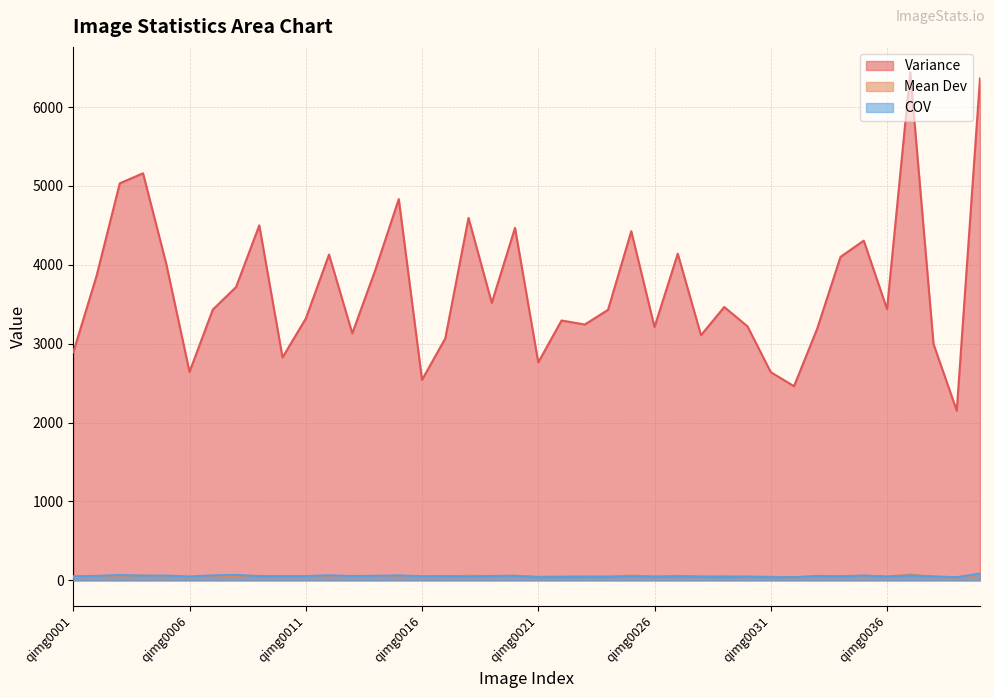

How many interior local valleys does the Mean Dev series have?

13